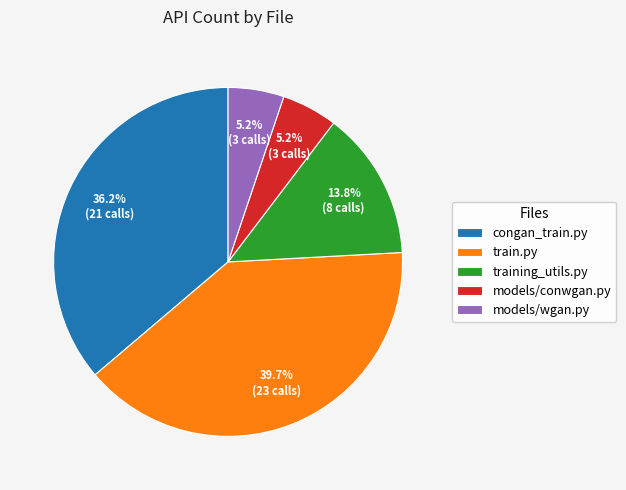

What is the largest slice in the pie chart?

train.py